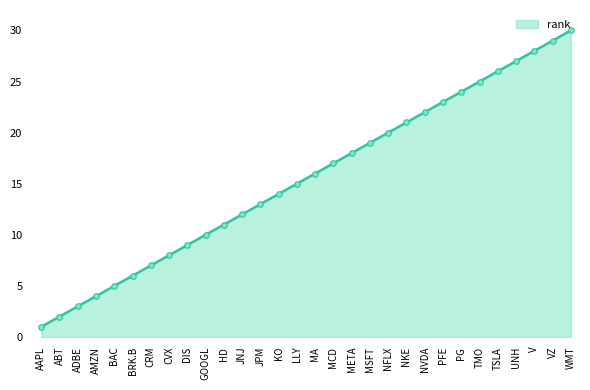

What position from the left is V?

28